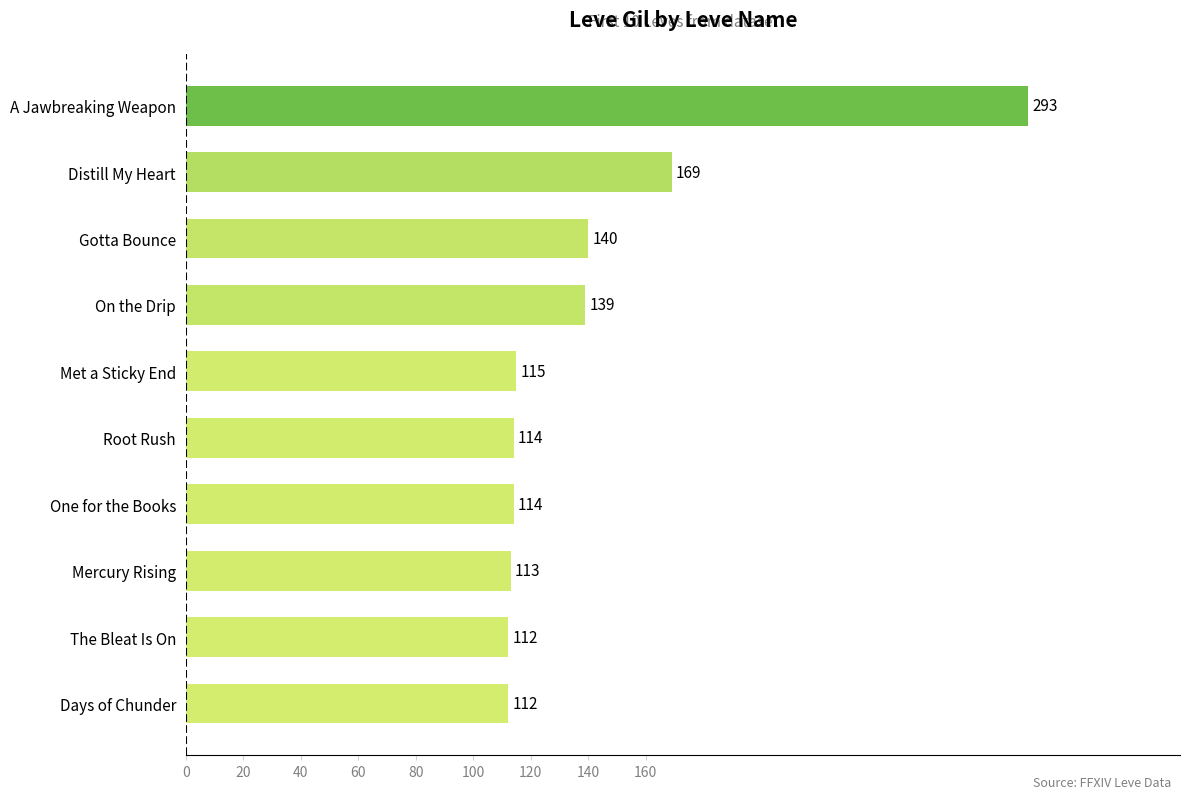

What is the difference between the second highest and second lowest values?

57